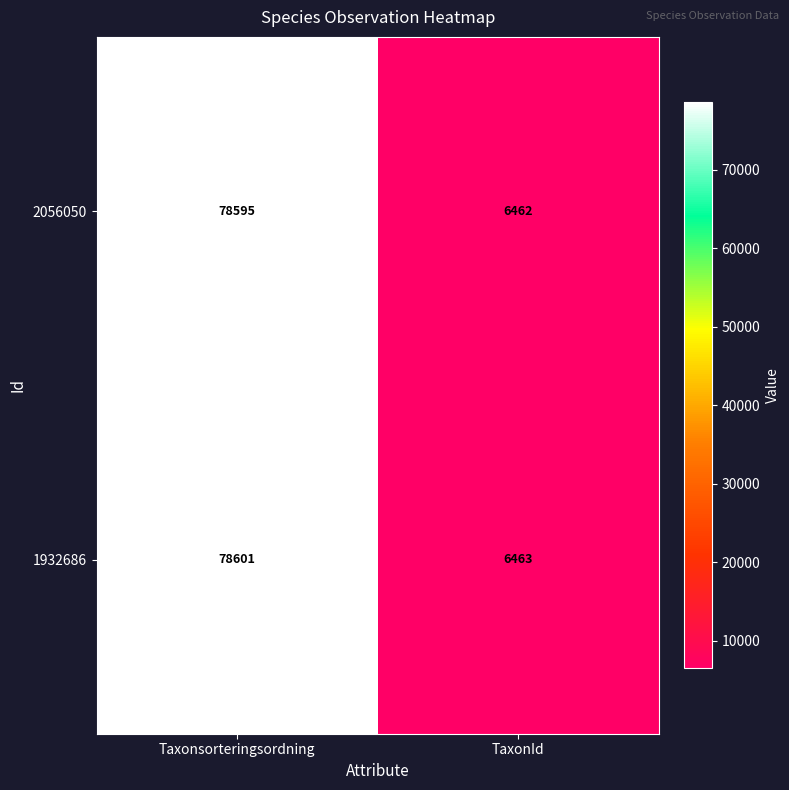

What is the minimum value for 1932686?

6463